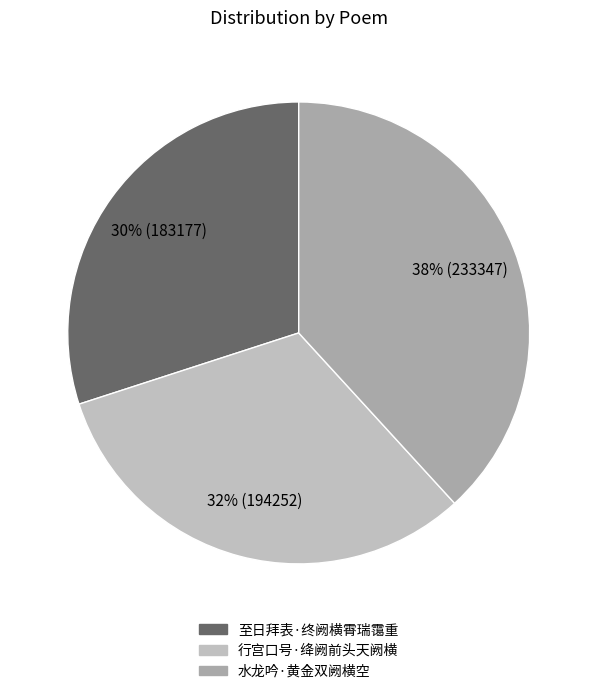

Is it true that 行宫口号·绛阙前头天阙横 is 37% of the pie?

False